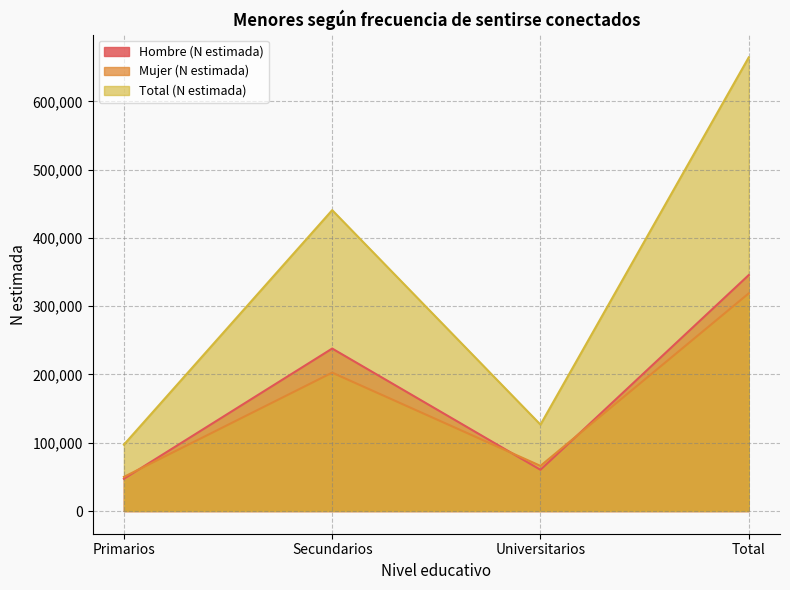

Reading left to right, list all the values displayed in this chart.

Hombre (N estimada): Primarios=47230	Secundarios=237963	Universitarios=60394	Total=345587
Mujer (N estimada): Primarios=49990	Secundarios=202670	Universitarios=66134	Total=318795
Total (N estimada): Primarios=97221	Secundarios=440634	Universitarios=126528	Total=664382